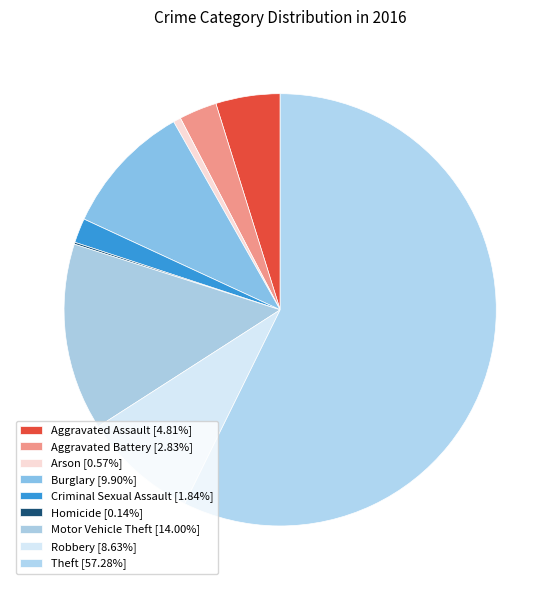

Rank the categories by value from highest to lowest.

Theft, Motor Vehicle Theft, Burglary, Robbery, Aggravated Assault, Aggravated Battery, Criminal Sexual Assault, Arson, Homicide